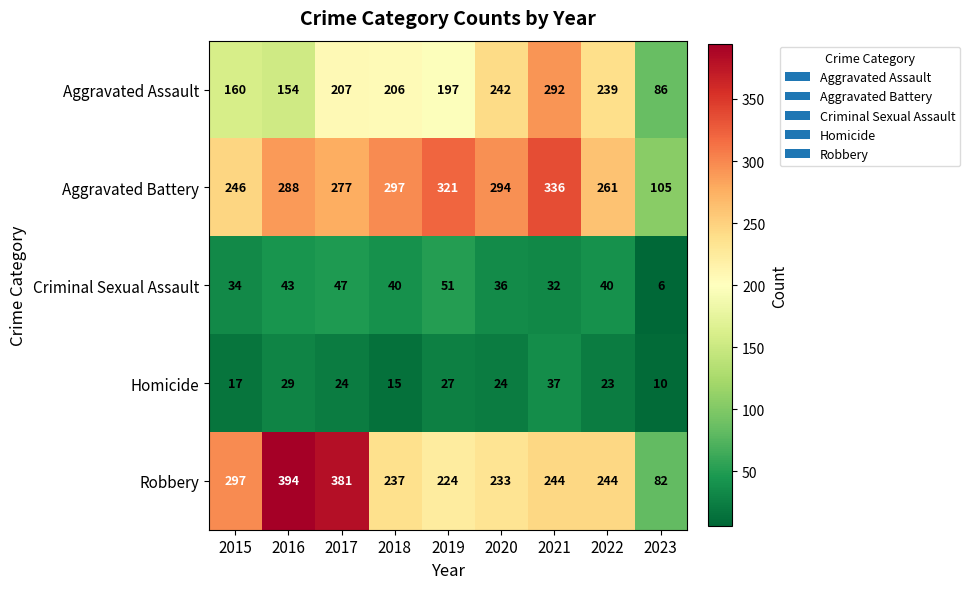

What is the total value across all series at 2016?

908